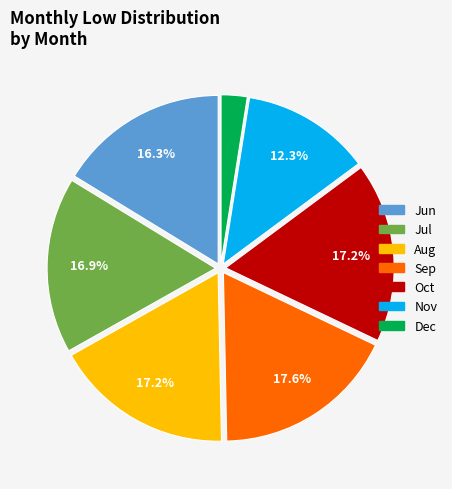

Is there a majority slice in this chart?

No